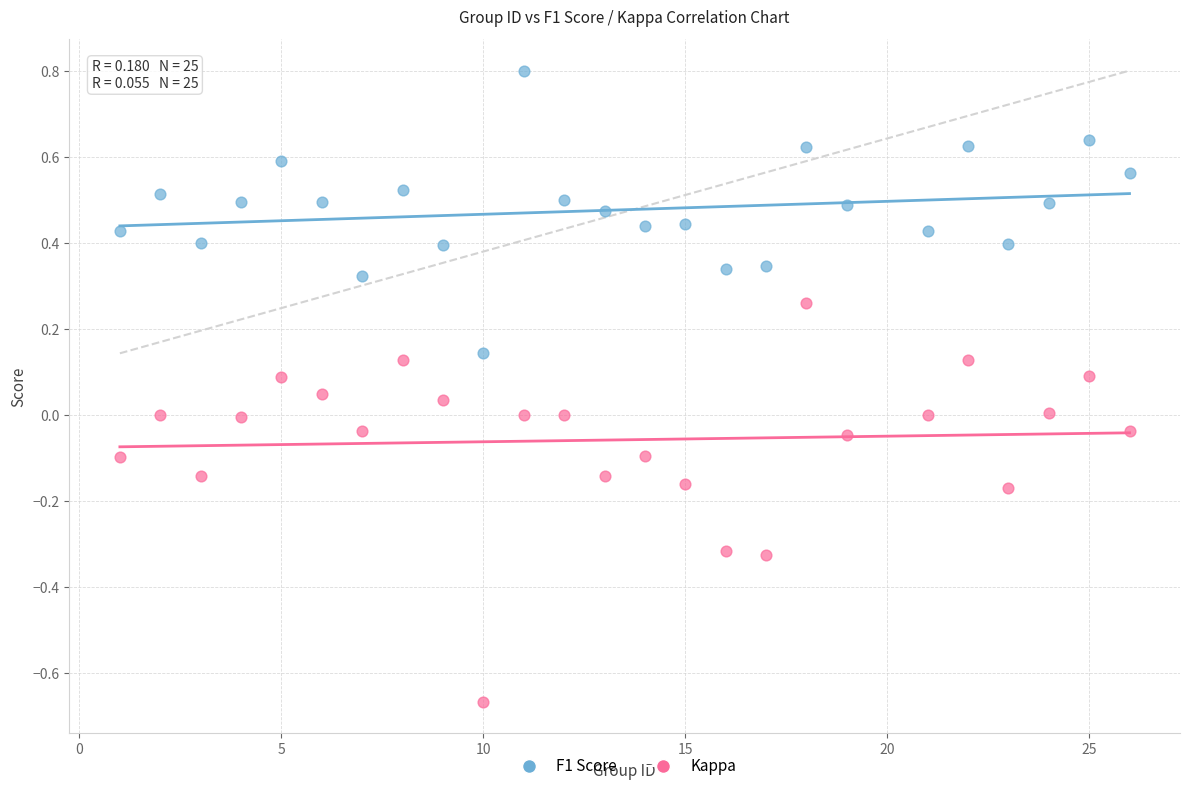

What are all the series names shown in the legend?

F1 Score, Kappa